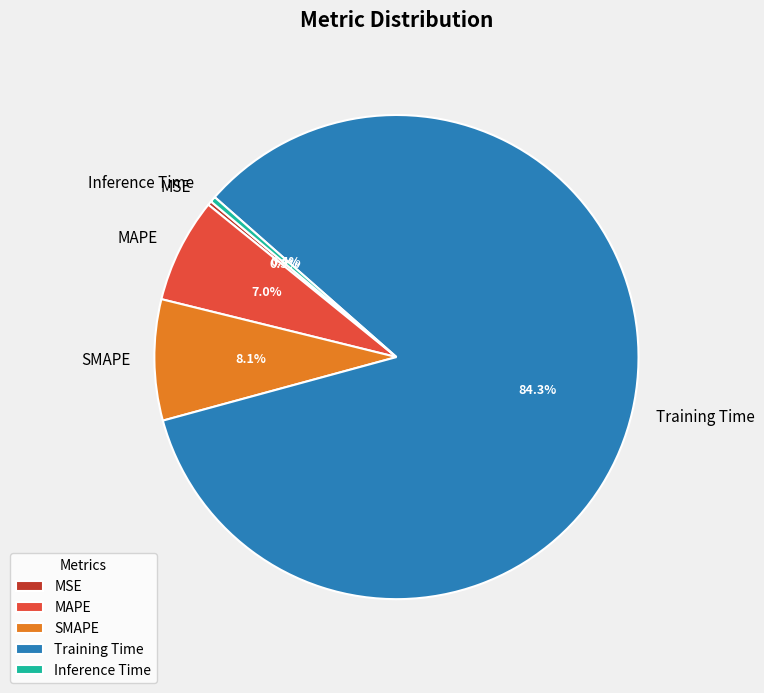

Which slice is the largest?

Training Time